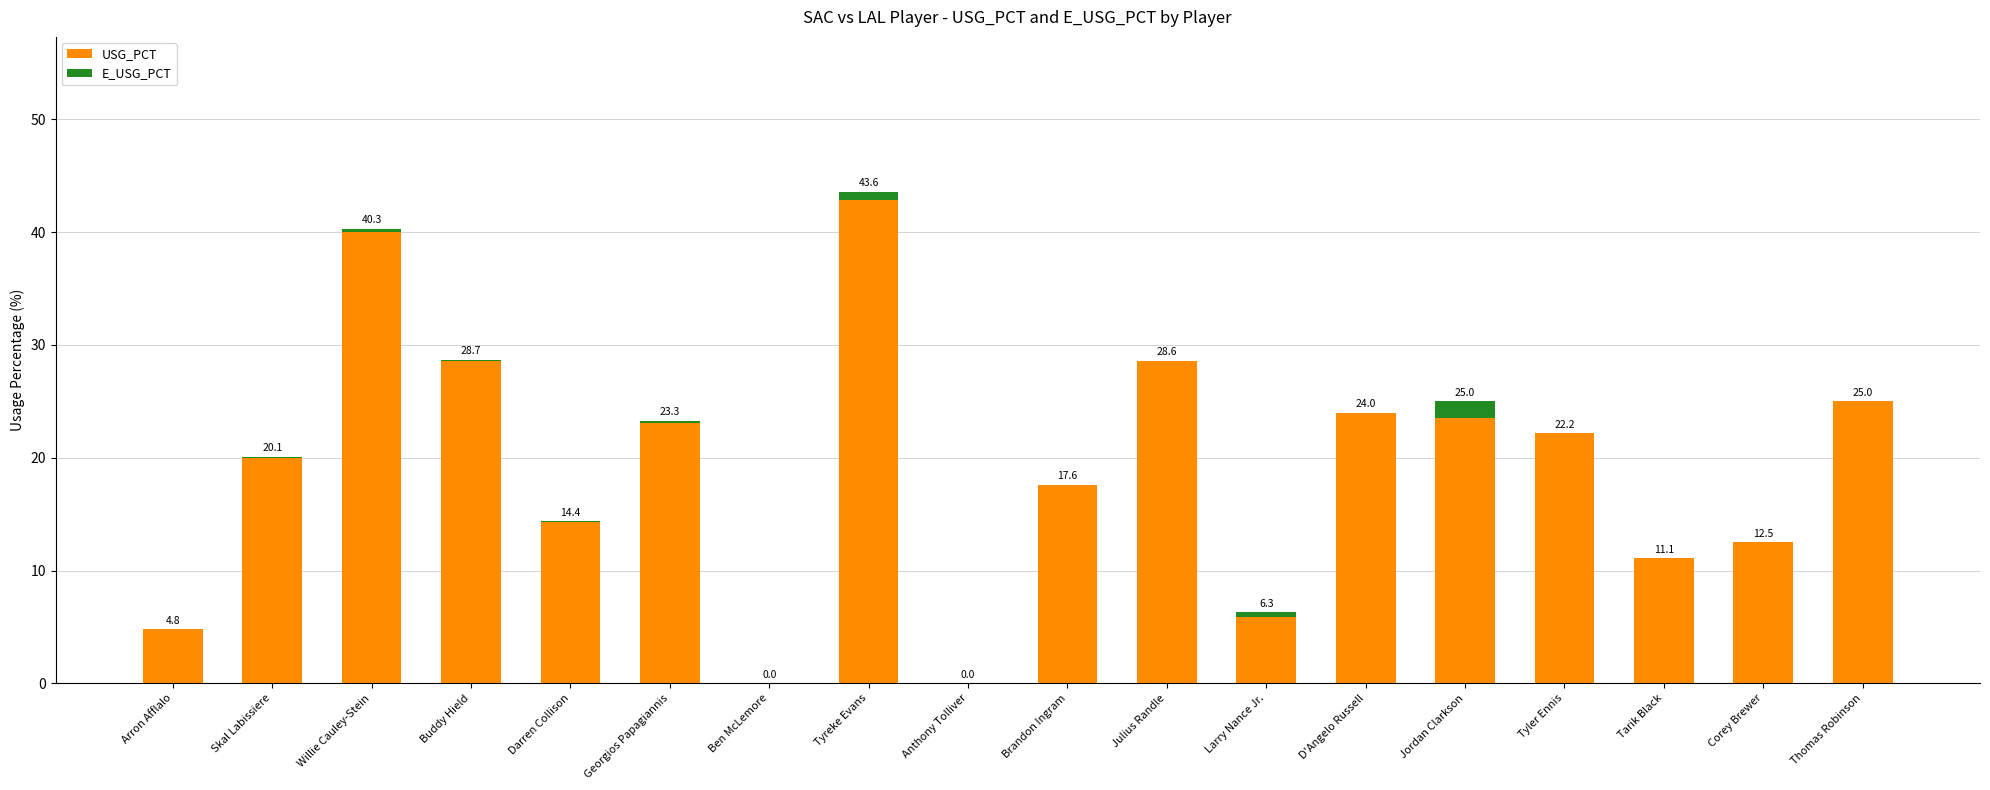

At which label is USG_PCT closest to 21?

Skal Labissiere